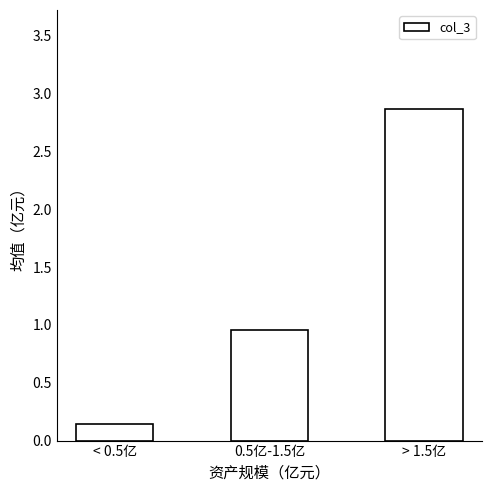

What is the ratio of the value at 0.5亿-1.5亿 to the value at > 1.5亿?

0.3